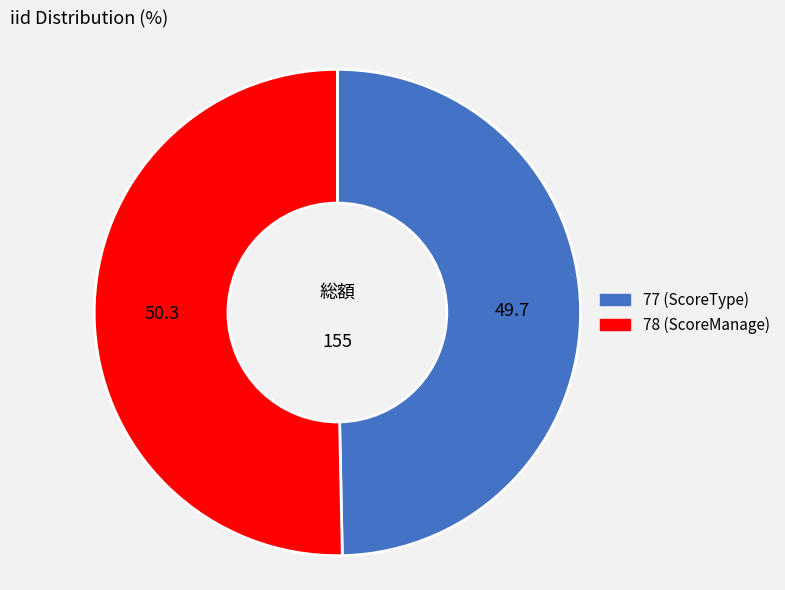

How many slices are in this pie chart?

2